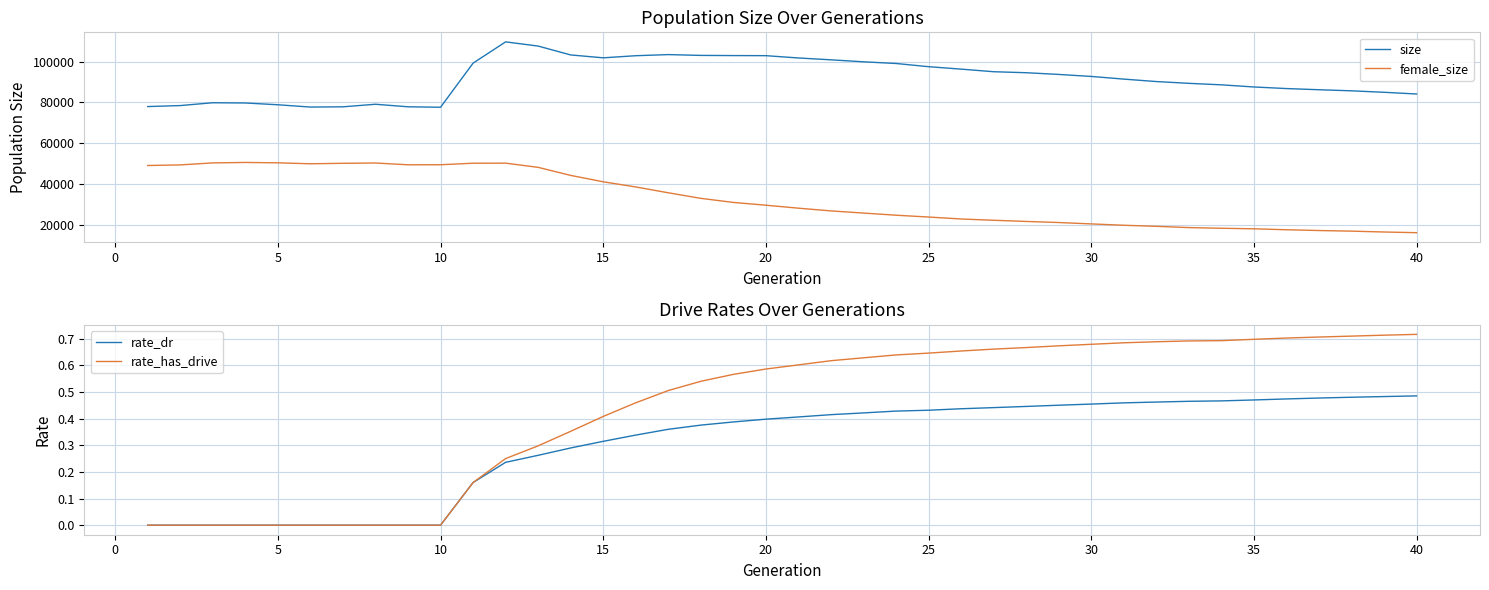

Which series has the largest total across all categories?

size